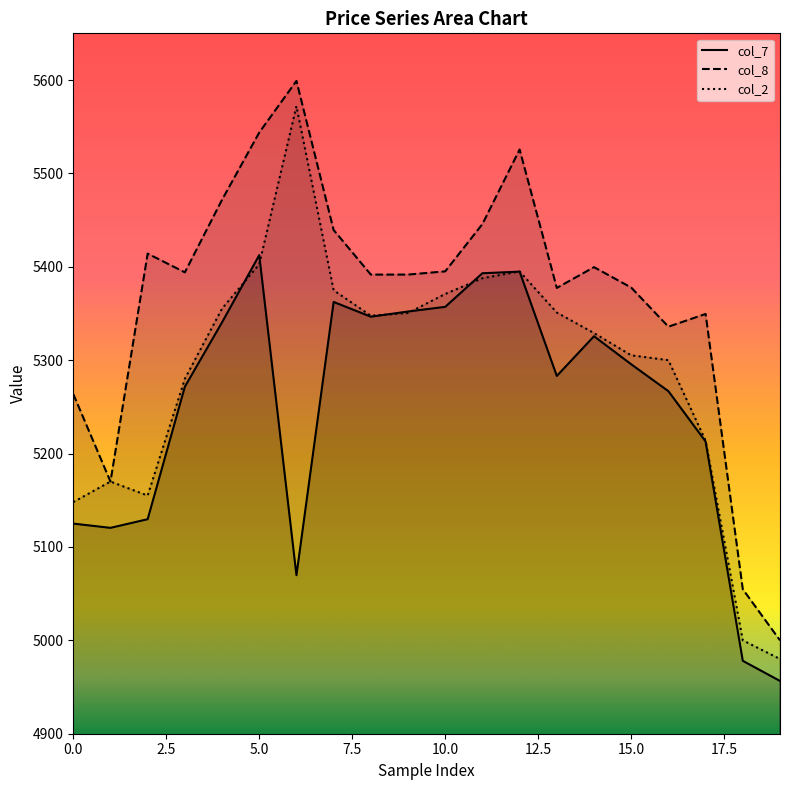

At which label does col_2 reach its peak?

6